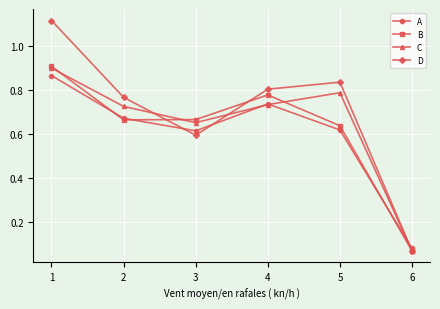

Which category has the lowest value in the C series?

6